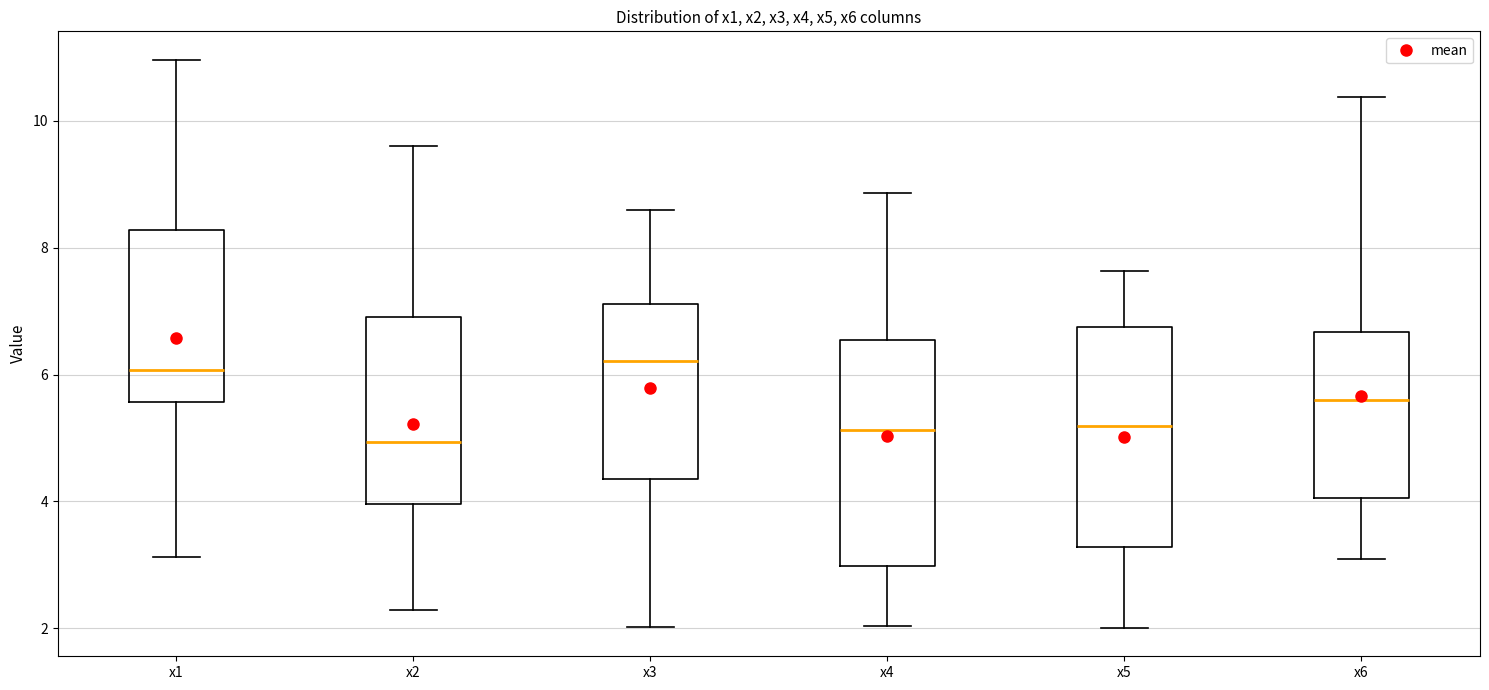

Reading left to right, read every box against the y-axis: the position of its median line, the range the box covers, and the ends of its whiskers. The values are not printed on the chart, so give them approximately, as read against the axis.

x1: median 6.0, box 5.6 to 8.2, whiskers 3.2 to 11.0
x2: median 5.0, box 4.0 to 7.0, whiskers 2.2 to 9.6
x3: median 6.2, box 4.4 to 7.2, whiskers 2.0 to 8.6
x4: median 5.2, box 3.0 to 6.6, whiskers 2.0 to 8.8
x5: median 5.2, box 3.2 to 6.8, whiskers 2.0 to 7.6
x6: median 5.6, box 4.0 to 6.6, whiskers 3.0 to 10.4